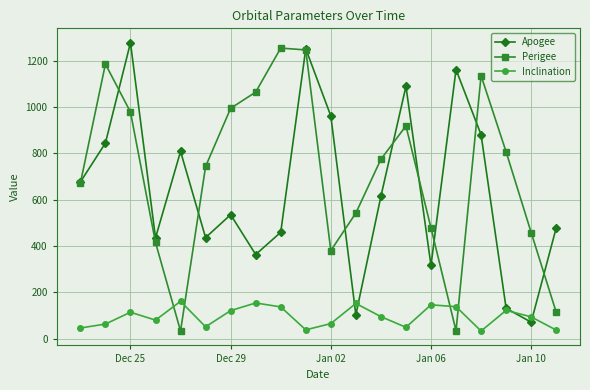

Is it true that Inclination equals 77 at Dec 29?

False